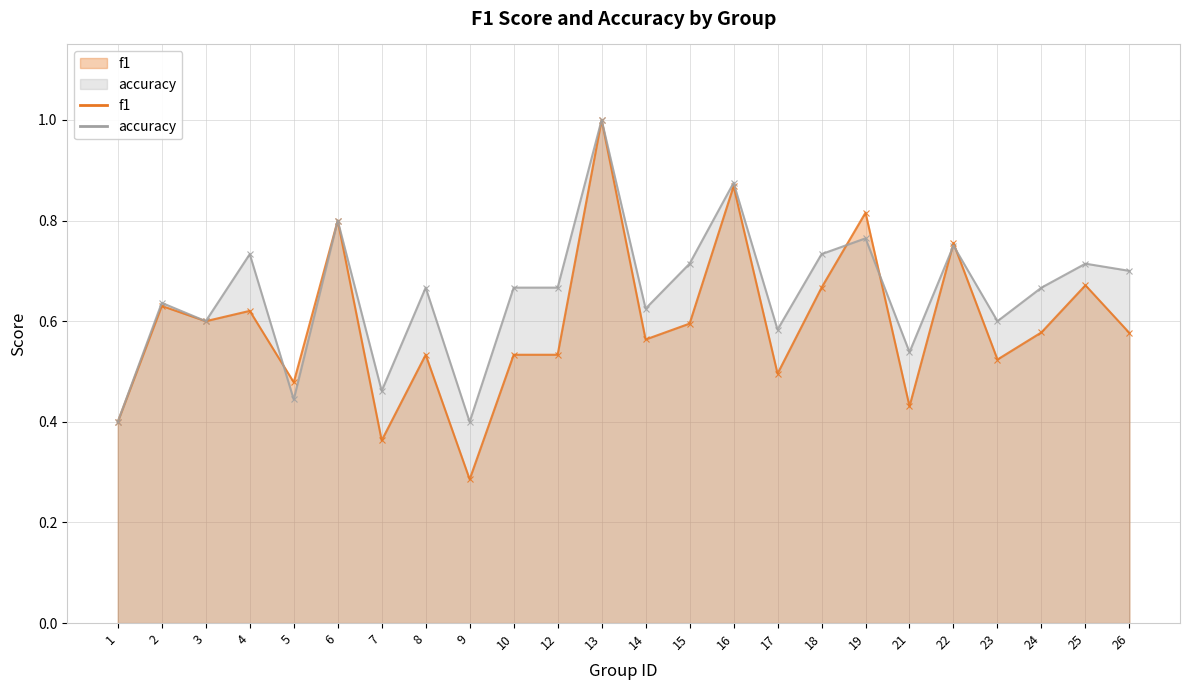

What is the value of the f1 point at the 21st from the left?

0.5